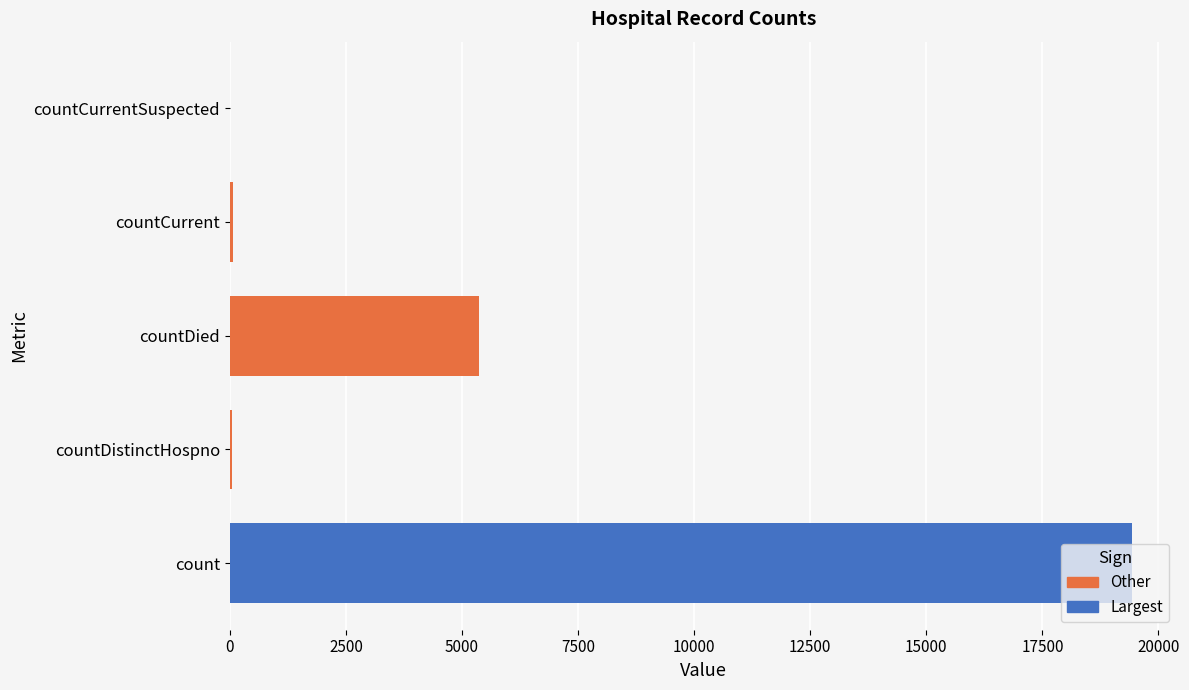

Reading left to right, extract all data points from this chart.

count=19420	countDistinctHospno=38	countDied=5357	countCurrent=60	countCurrentSuspected=0